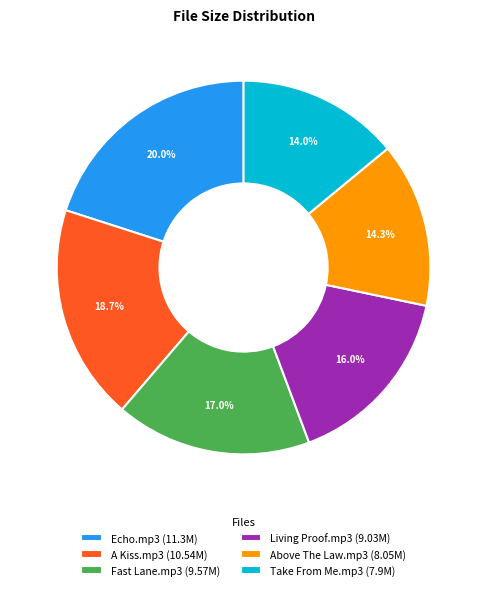

Count the number of slices in the pie.

6